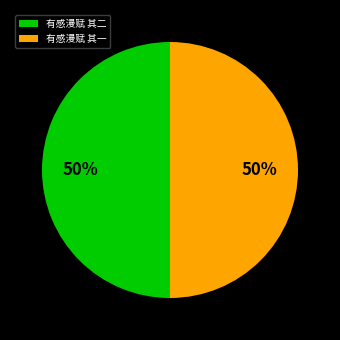

What is the ratio of the value at 有感漫赋 其一 to the value at 有感漫赋 其二?

1.0